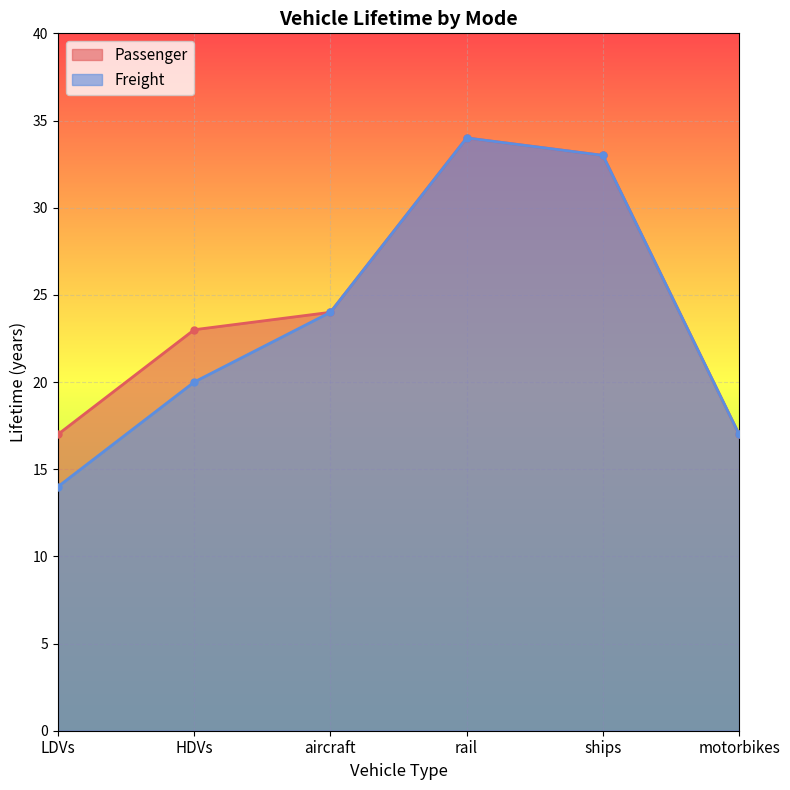

How many values in the Freight series exceed 24?

2